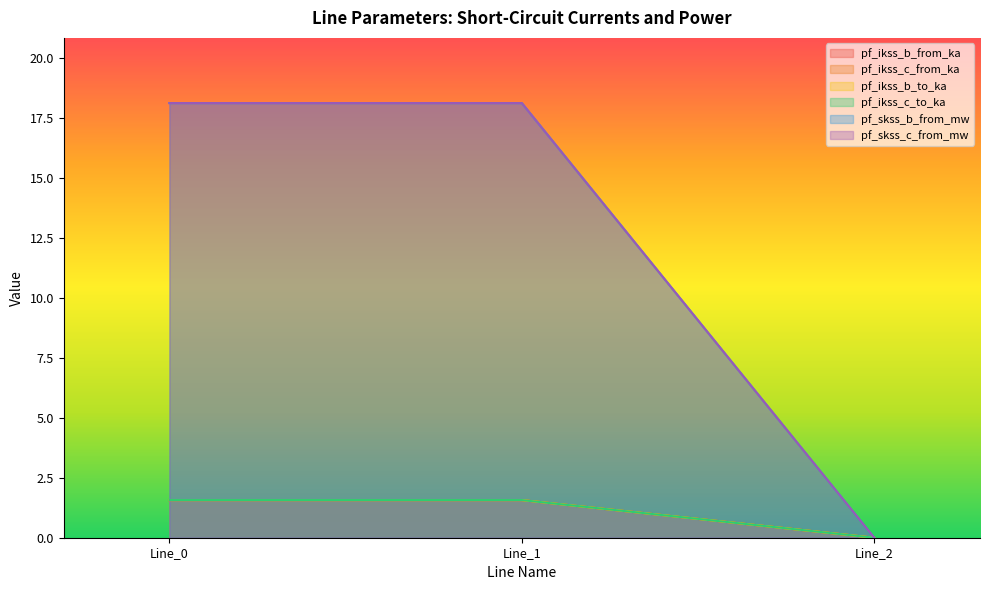

How many positive values does the pf_skss_c_from_mw series have?

2